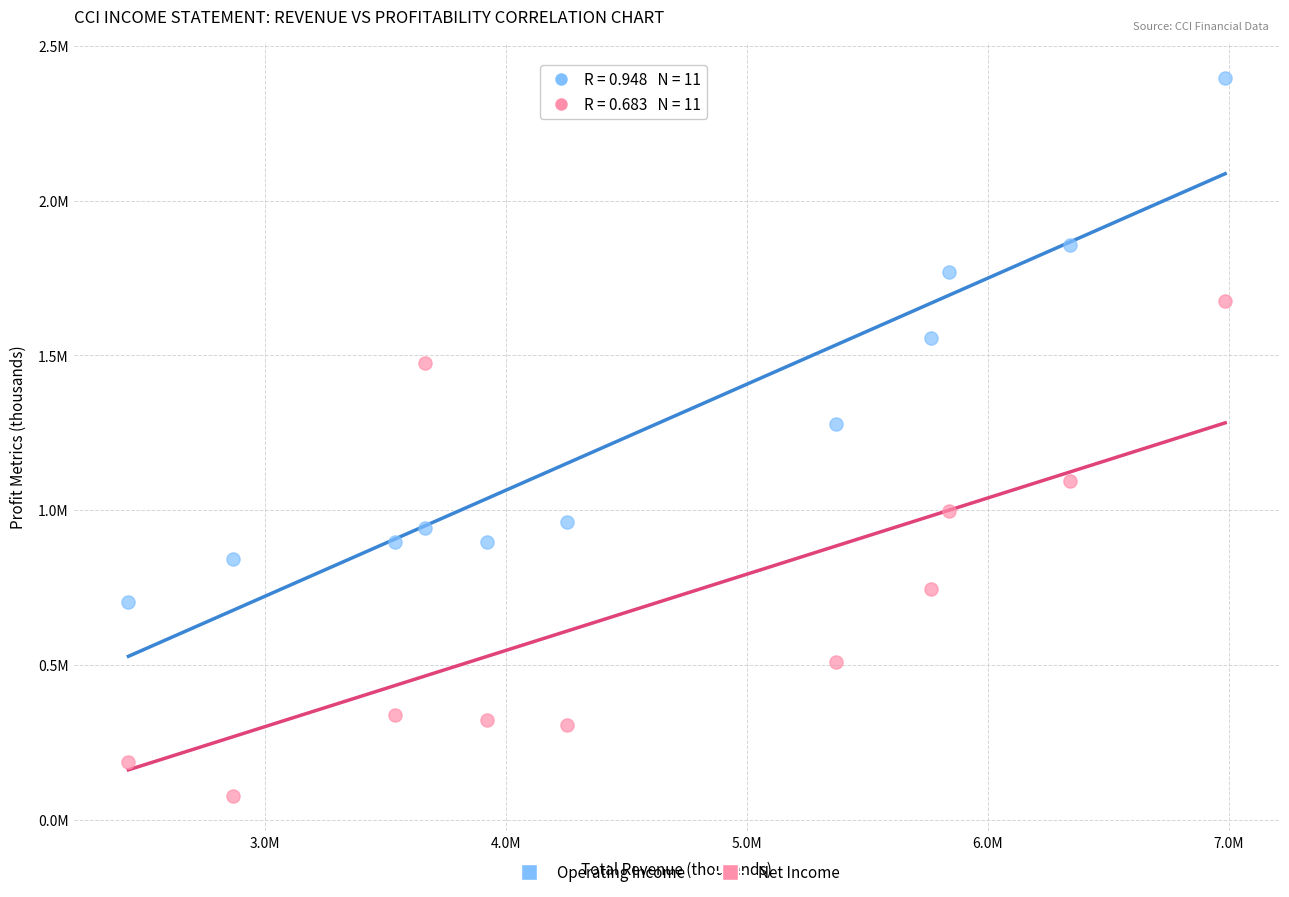

Which series contains the lowest Y value?

Net Income